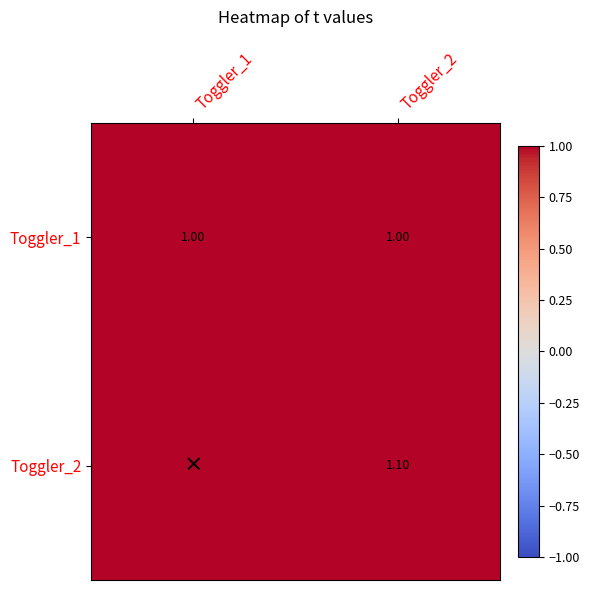

What is the total value across all series at Toggler_2?

2.1